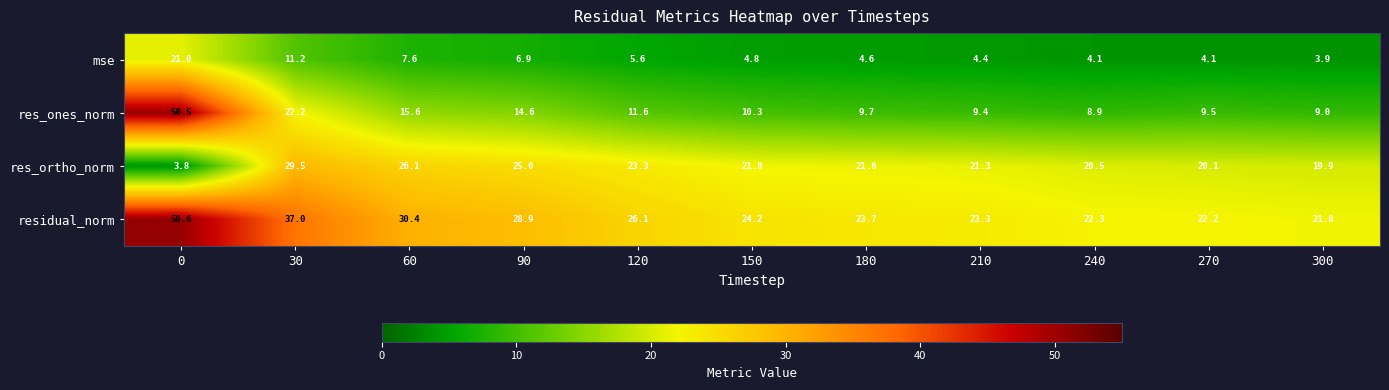

What is the average value of the mse series?

7.1